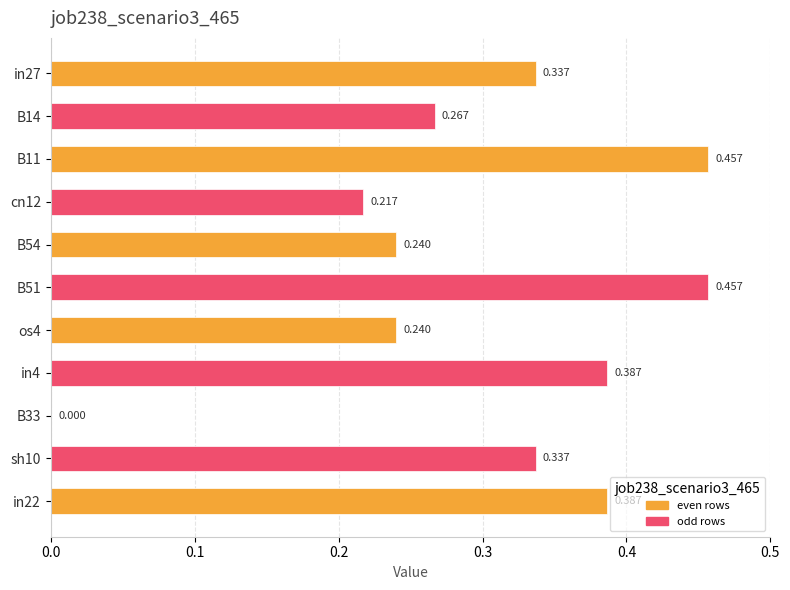

How many values exceed 0?

10